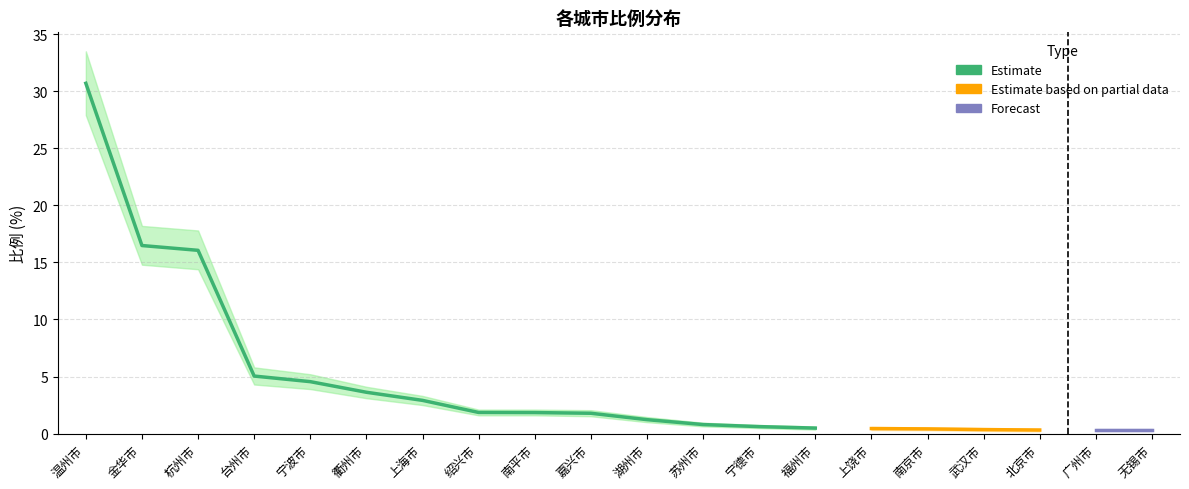

What is the value of the 比例_upper point at the 14th from the left?

0.6